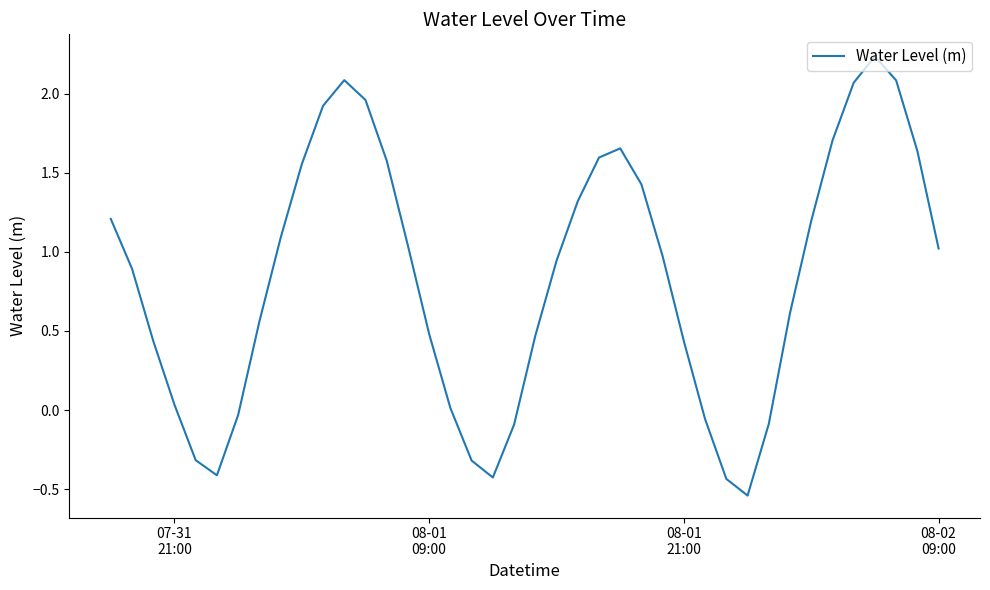

What is the difference between the maximum and second lowest values?

2.7